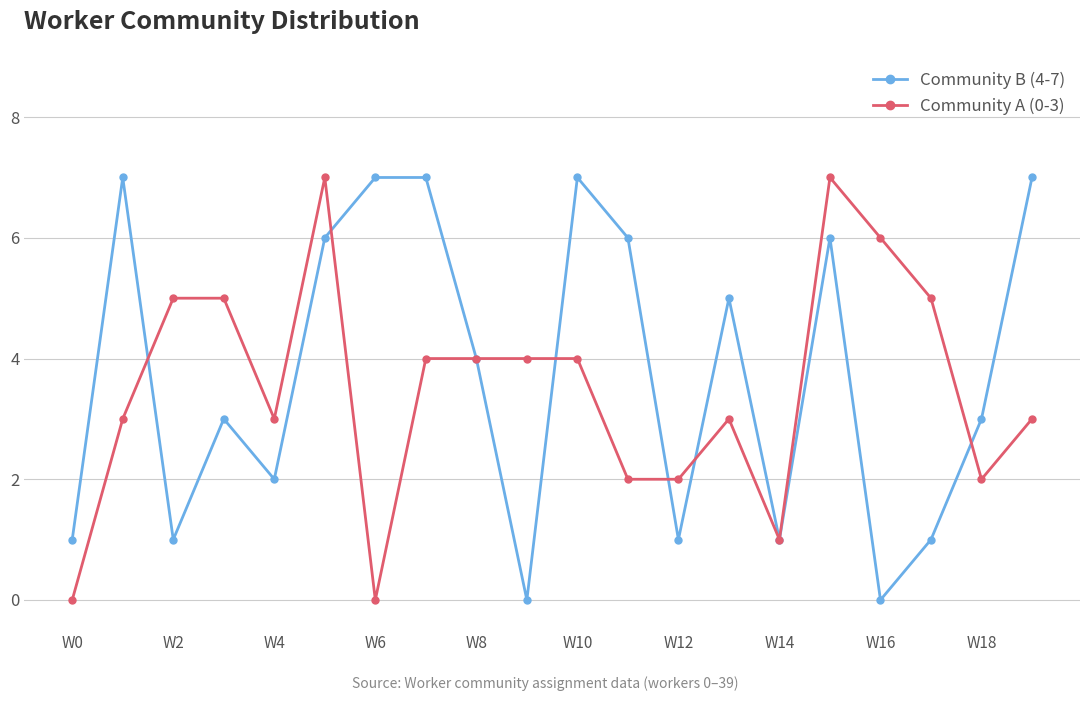

How many distinct data groups are displayed?

2